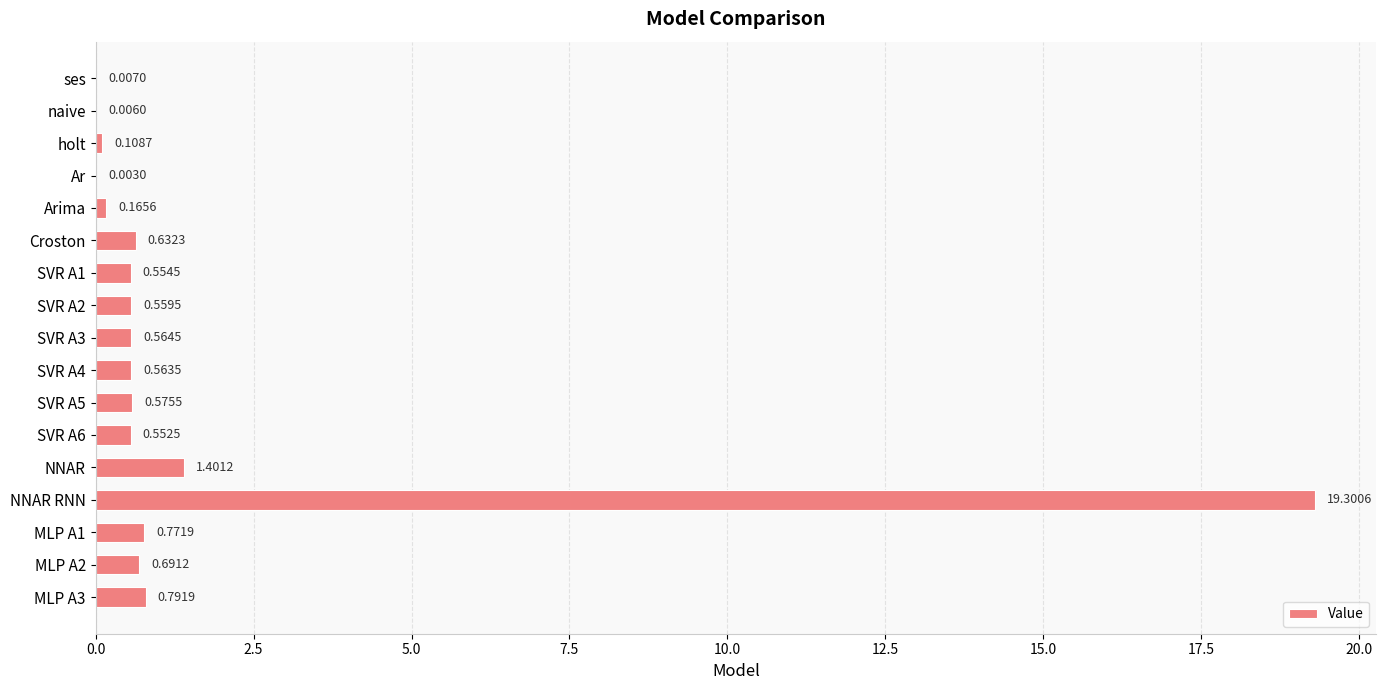

What is the ratio of the value at SVR A3 to the value at NNAR?

0.4